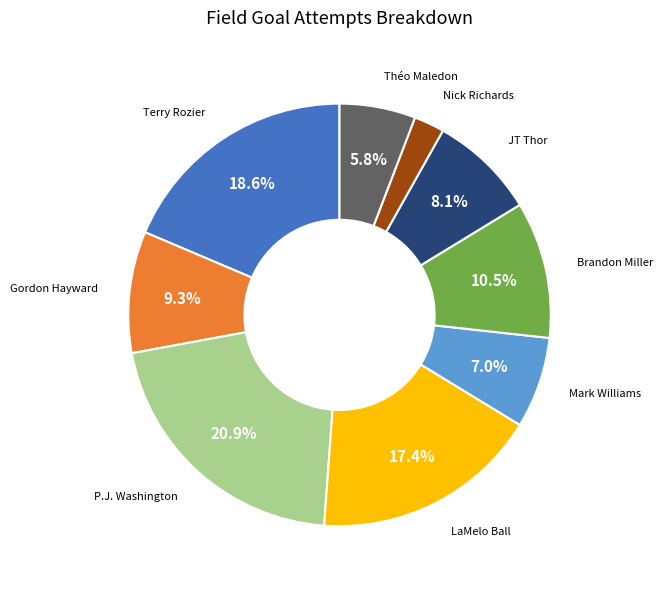

Is there a majority slice in this chart?

No